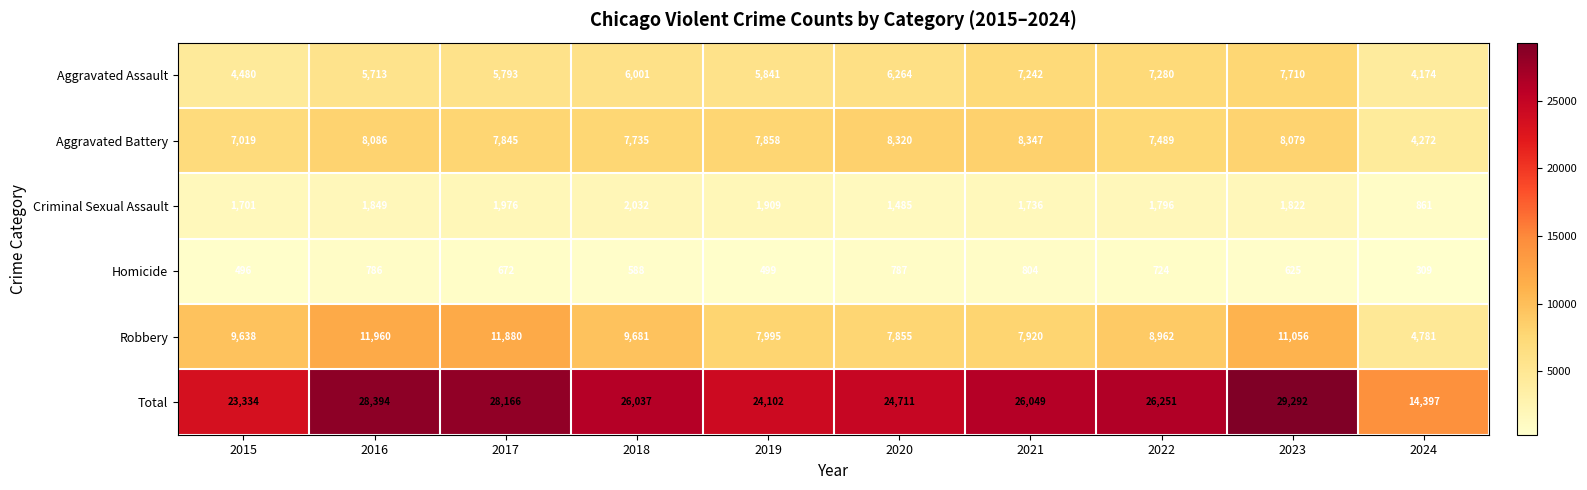

List the series in order of their peak value, lowest first.

Homicide, Criminal Sexual Assault, Aggravated Assault, Aggravated Battery, Robbery, Total